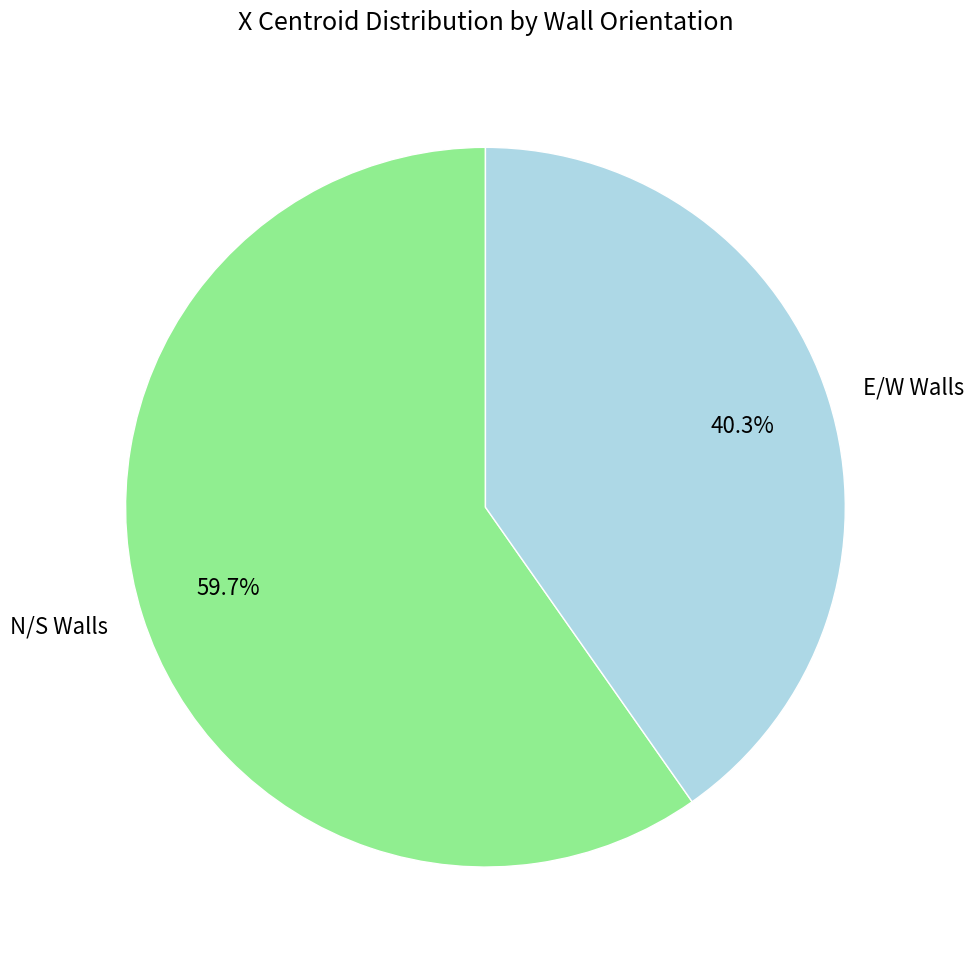

Rank the categories by value from lowest to highest.

E/W Walls, N/S Walls